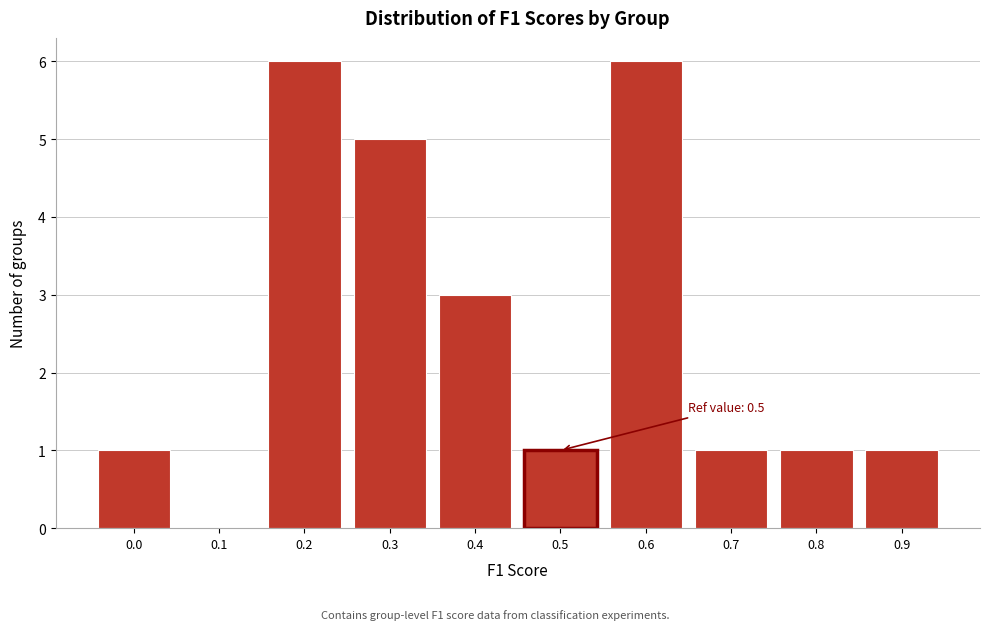

Reading left to right, what are all the values shown in this chart?

0.0=1	0.1=0	0.2=6	0.3=5	0.4=3	0.5=1	0.6=6	0.7=1	0.8=1	0.9=1